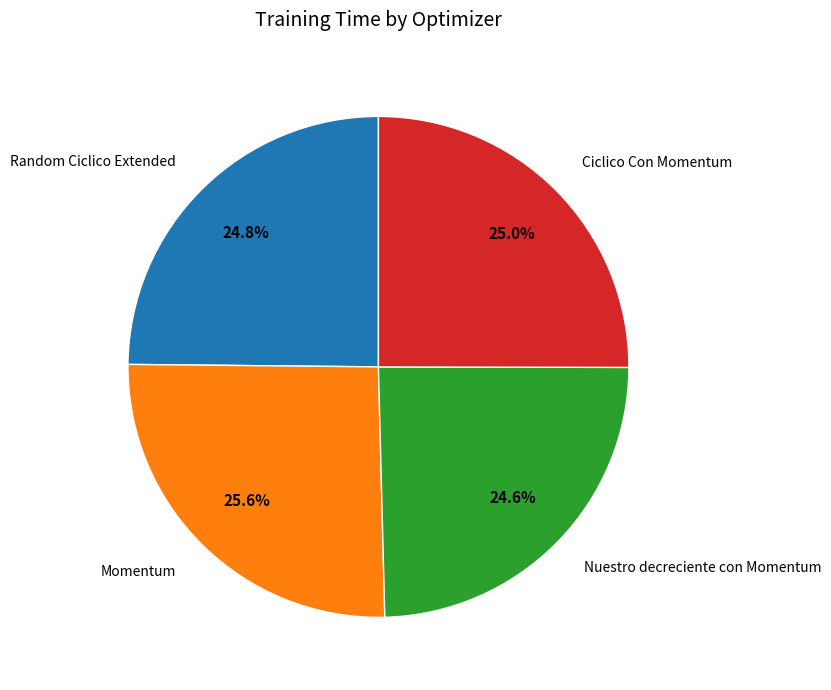

Is there any slice that represents more than half of the pie?

No